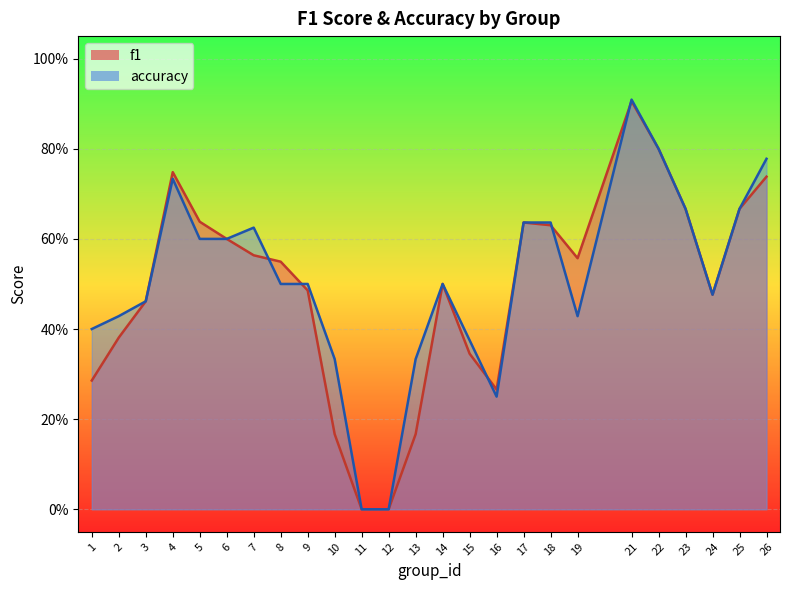

True or false: f1 and accuracy intersect in this chart.

True